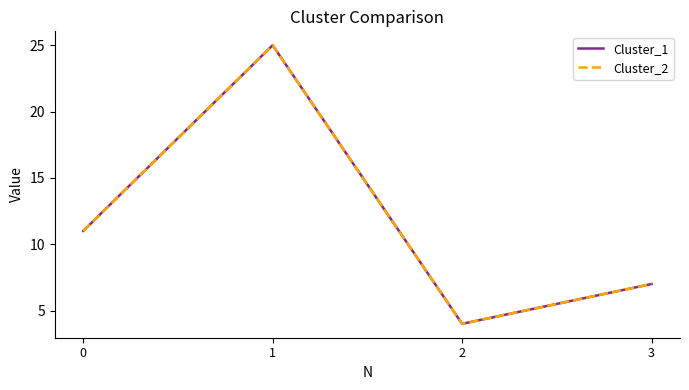

True or false: Cluster_1 and Cluster_2 intersect in this chart.

False